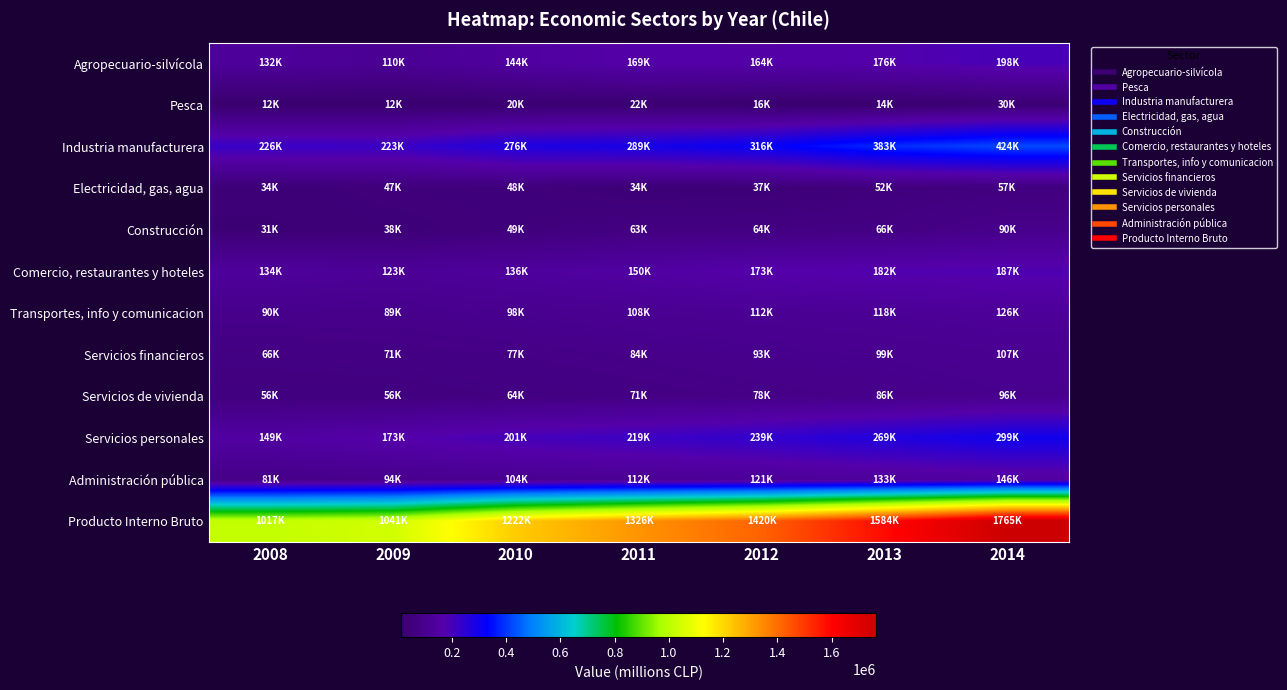

Count the number of data series in this chart.

12